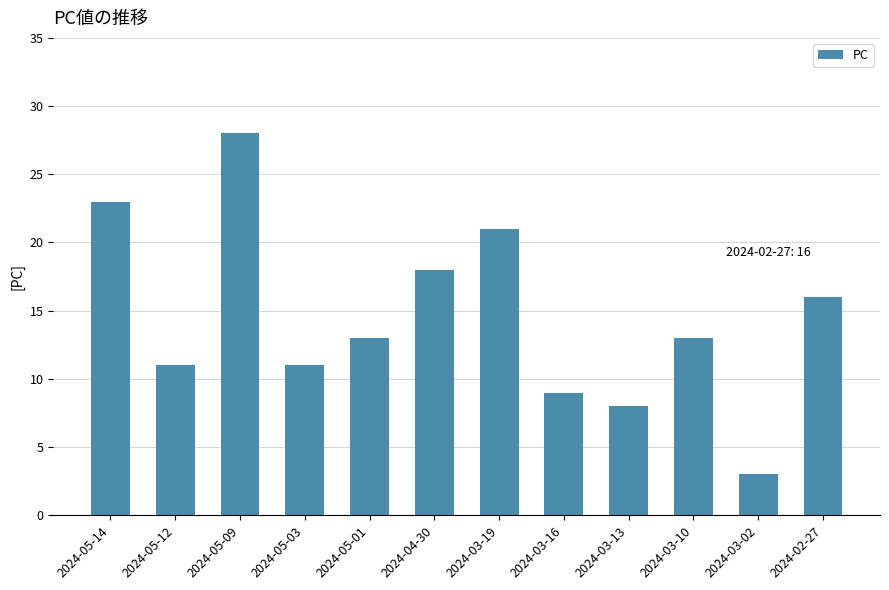

Which has a higher value, 2024-03-02 or 2024-05-03?

2024-05-03